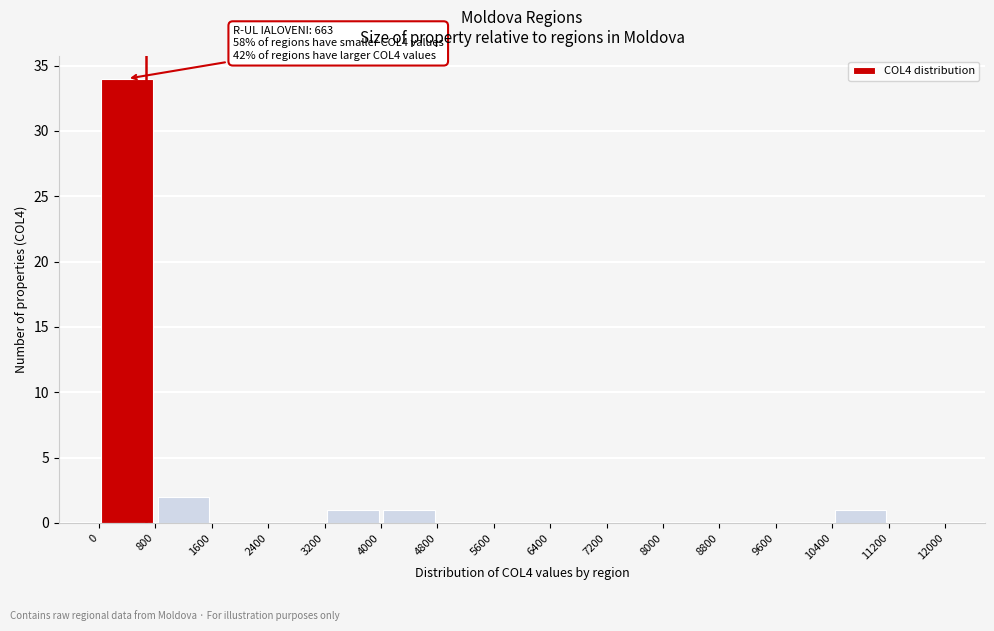

Over which range of the x-axis is the bar tallest?

0 to 800